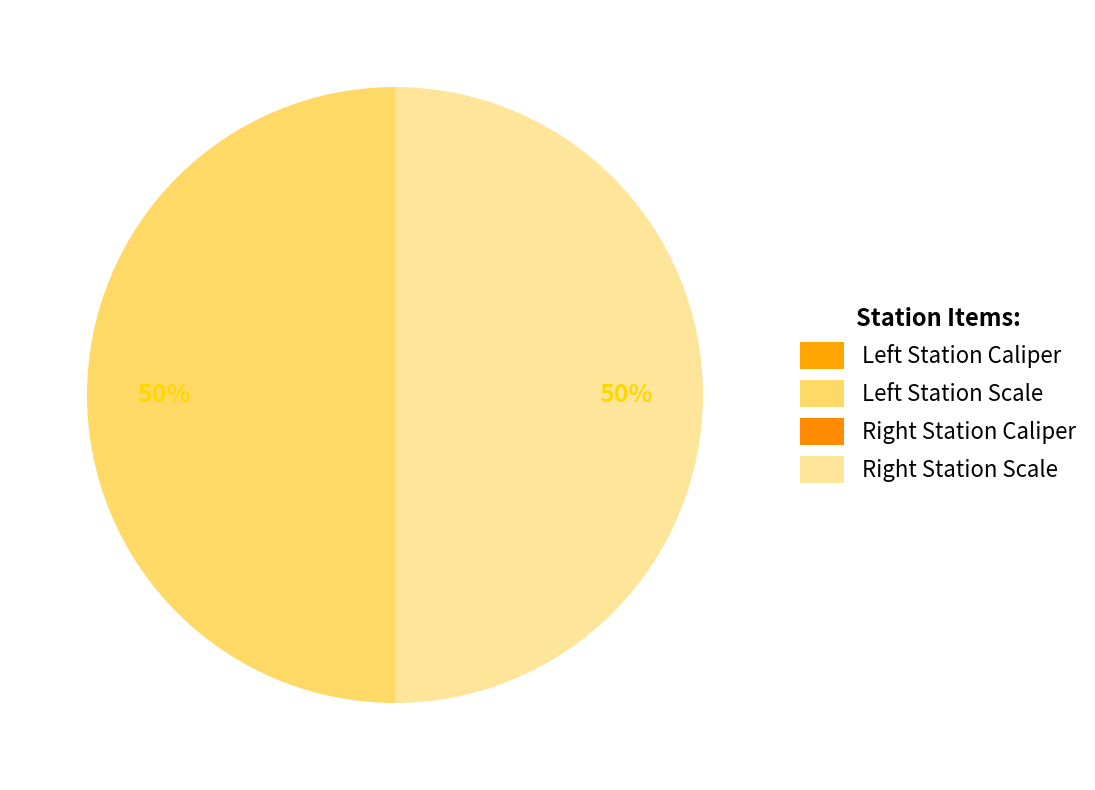

Which slice is the smallest?

Left Station Caliper